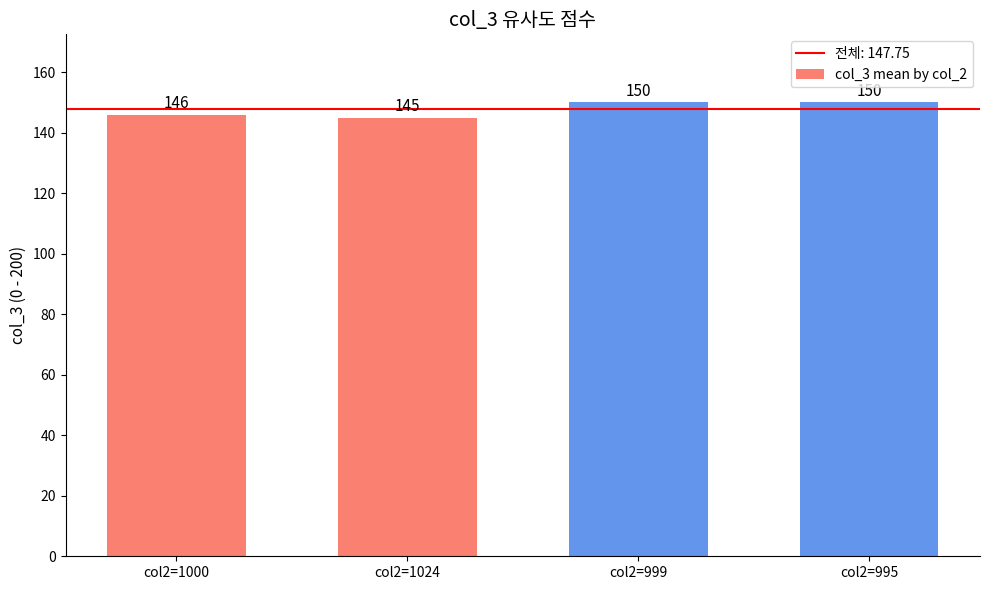

What is the sum of all values?

591